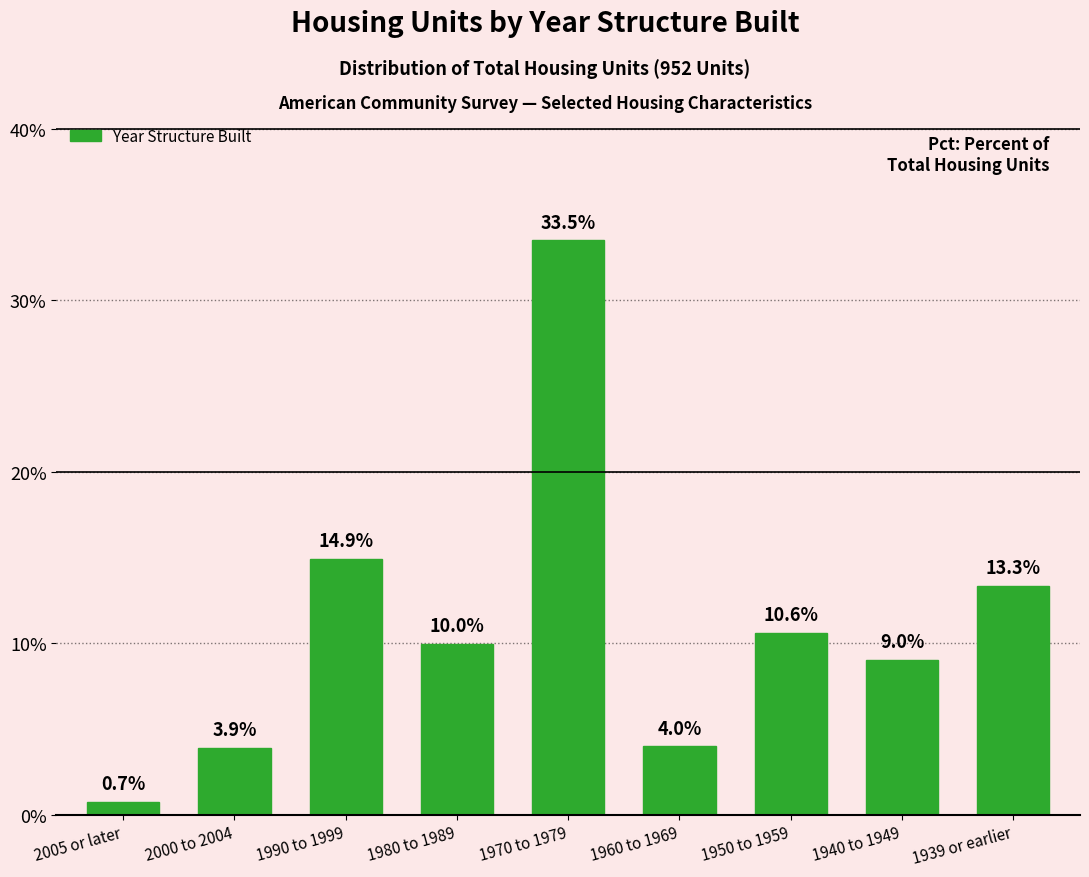

Reading left to right, what are all the values shown in this chart?

0.7	3.9	14.9	10.0	33.5	4.0	10.6	9.0	13.3